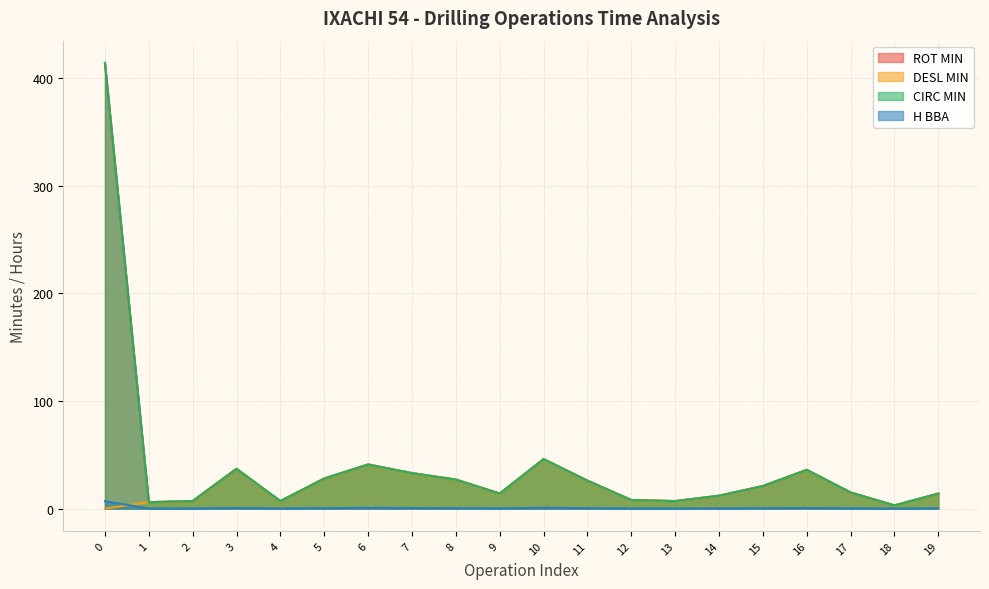

True or false: ROT MIN and H BBA cross at least once.

False